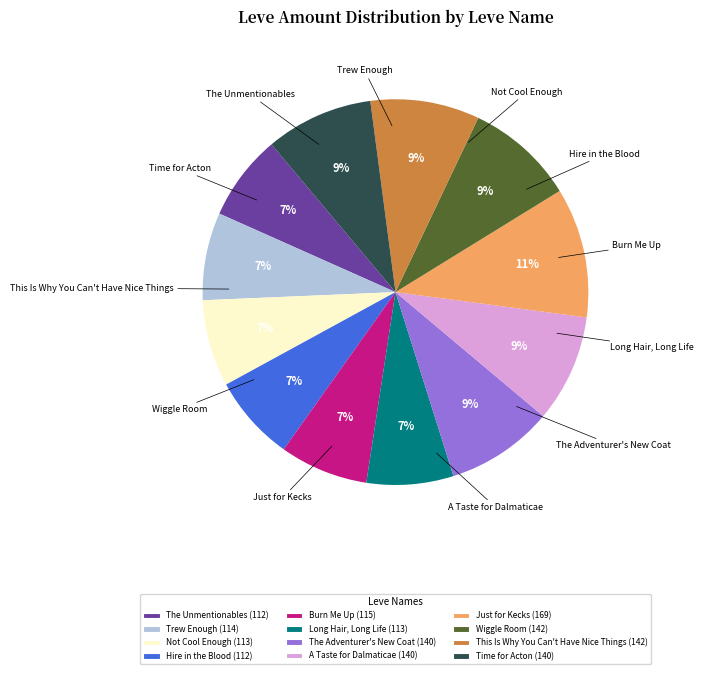

Rank the categories by value from lowest to highest.

The Unmentionables, Hire in the Blood, Not Cool Enough, Long Hair, Long Life, Trew Enough, Burn Me Up, The Adventurer's New Coat, A Taste for Dalmaticae, Time for Acton, Wiggle Room, This Is Why You Can't Have Nice Things, Just for Kecks